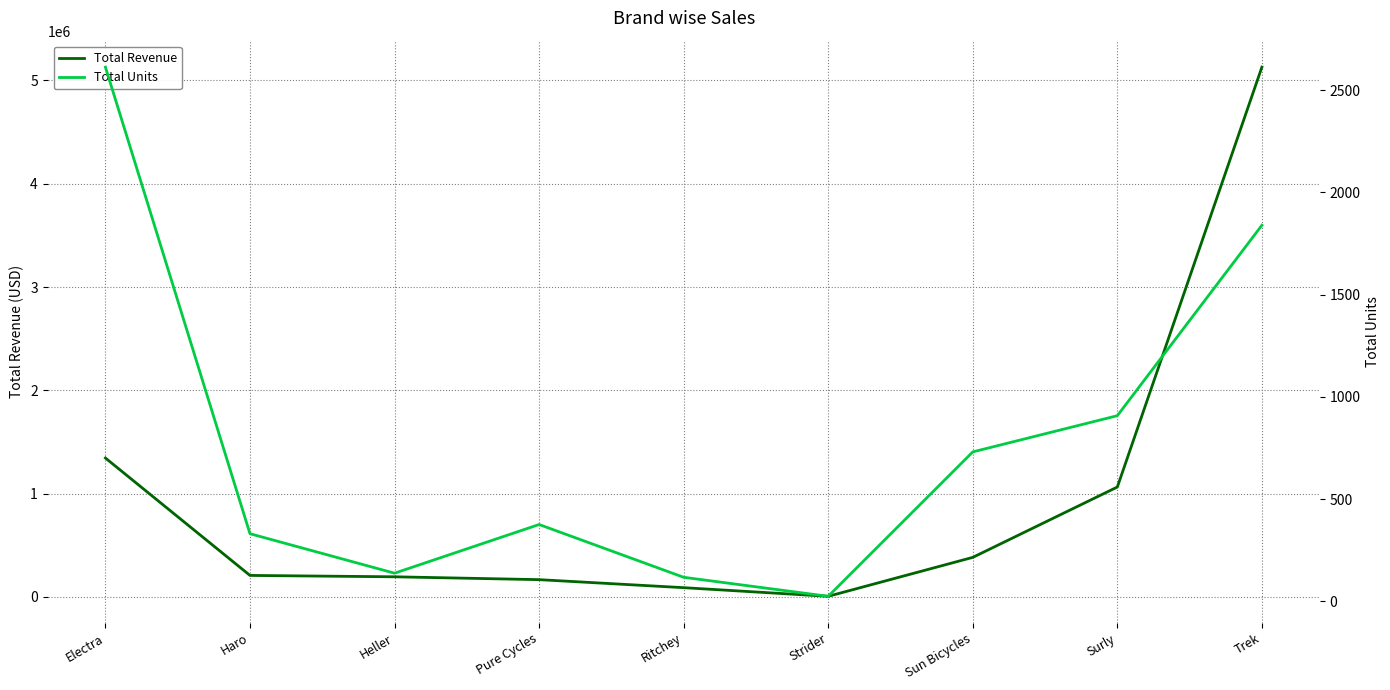

Where is the first local minimum for Total Units?

Heller